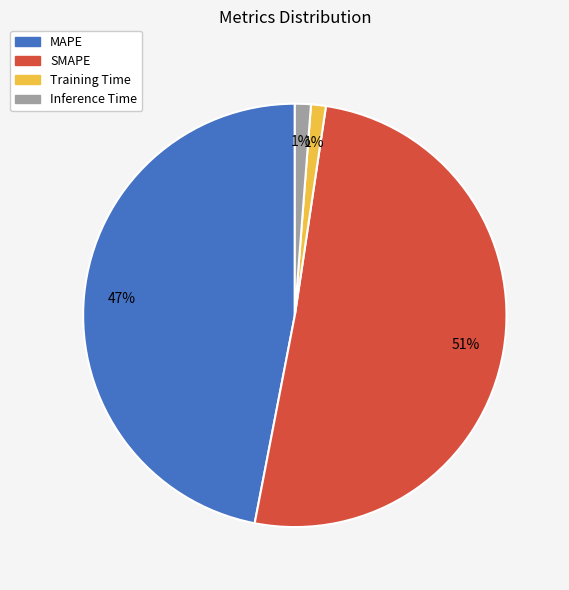

To the nearest percent, what percentage of the pie is SMAPE?

51%